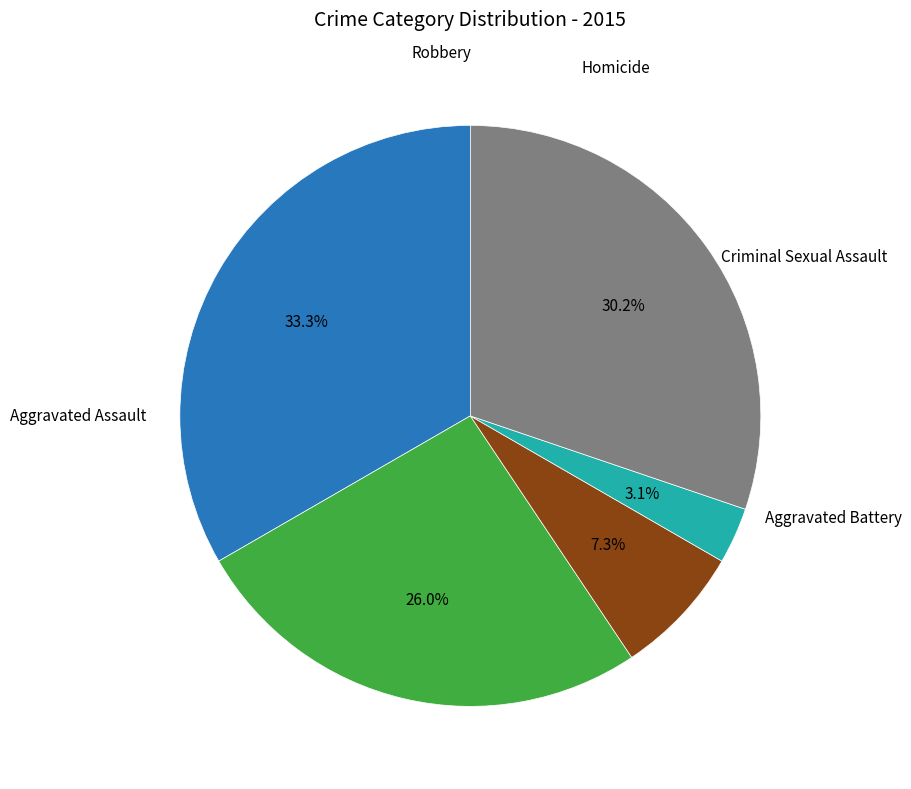

To the nearest percent, what is the difference between the largest and smallest slice percentages?

30%